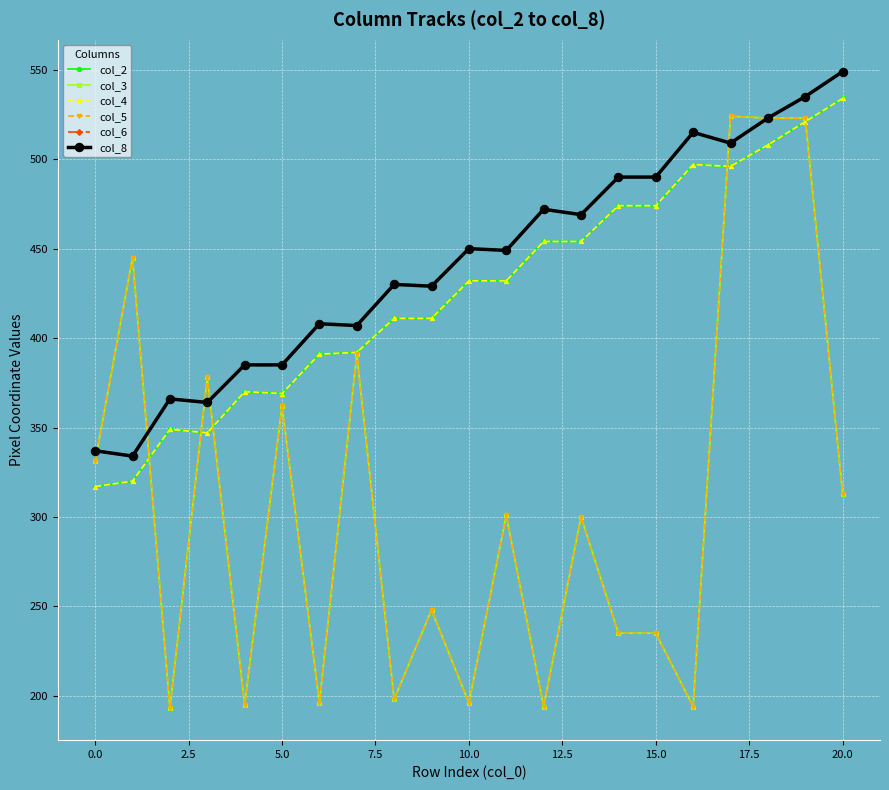

How many times do col_5 and col_2 cross each other?

5